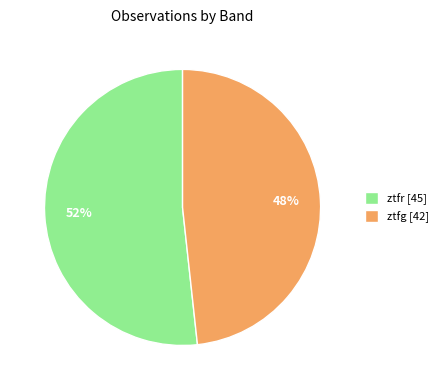

How many segments does this pie chart have?

2